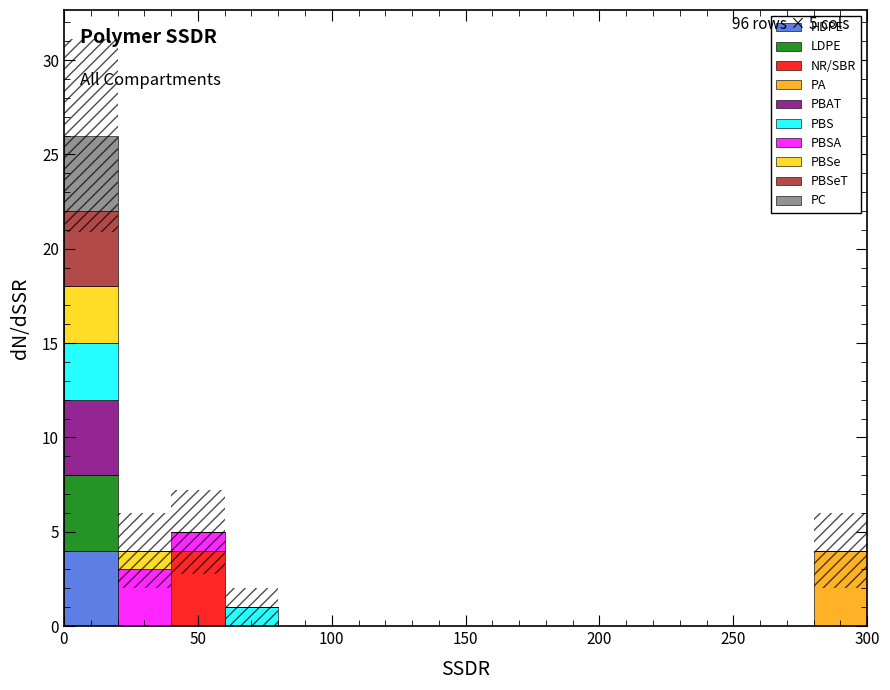

What is the total height of the stacked bar covering 40 to 60 on the x-axis? The values are not printed on the chart, so give them approximately, as read against the axis.

5